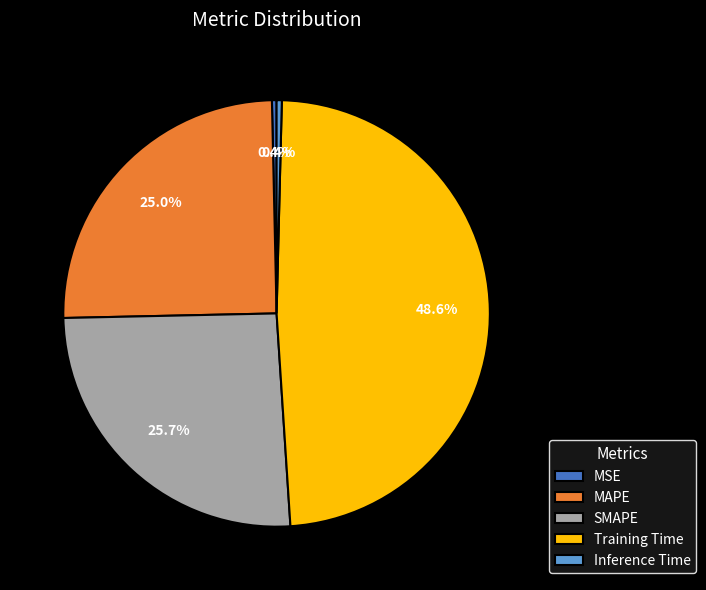

Does Inference Time represent more than half of the total?

No